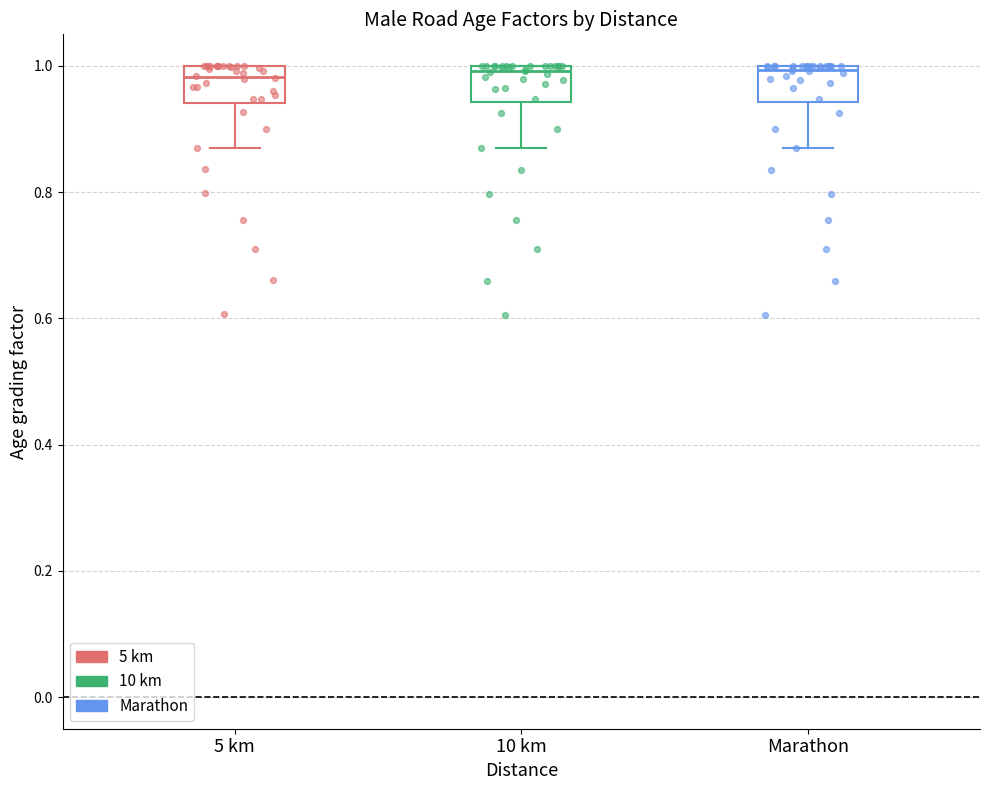

Where does the lower whisker of the box for Marathon end on the y-axis? The values are not printed on the chart, so give them approximately, as read against the axis.

0.86